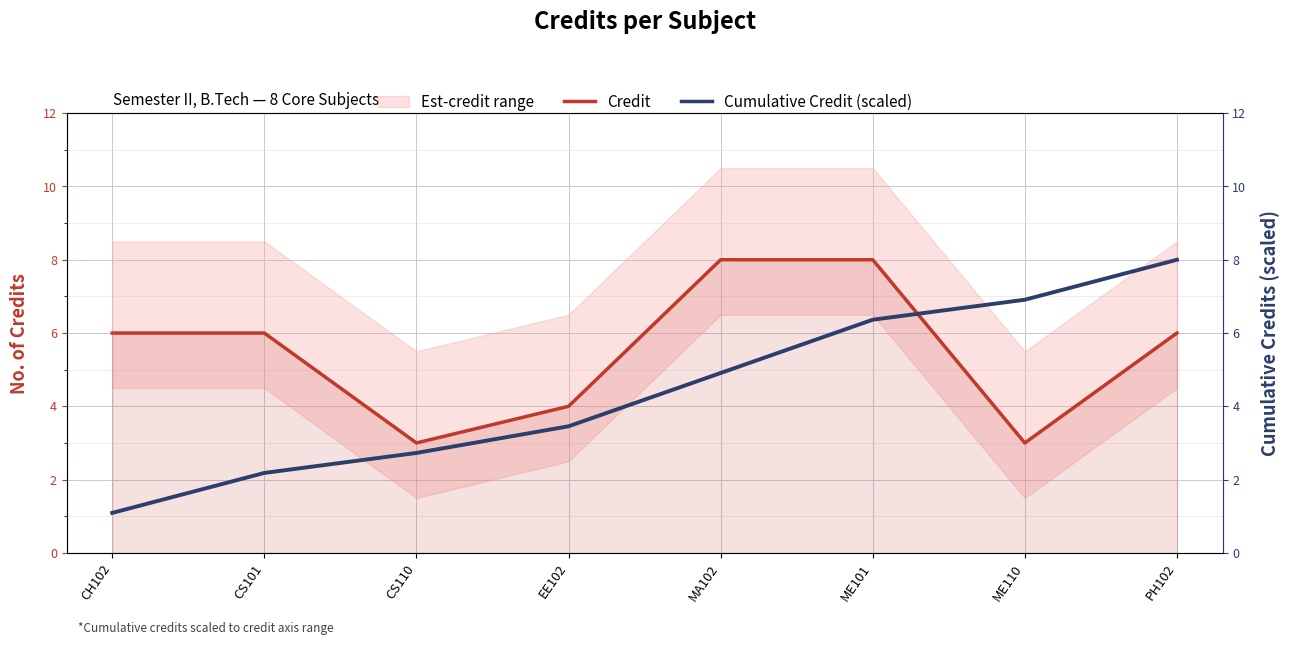

What is the total value across all series at ME101?

14.4